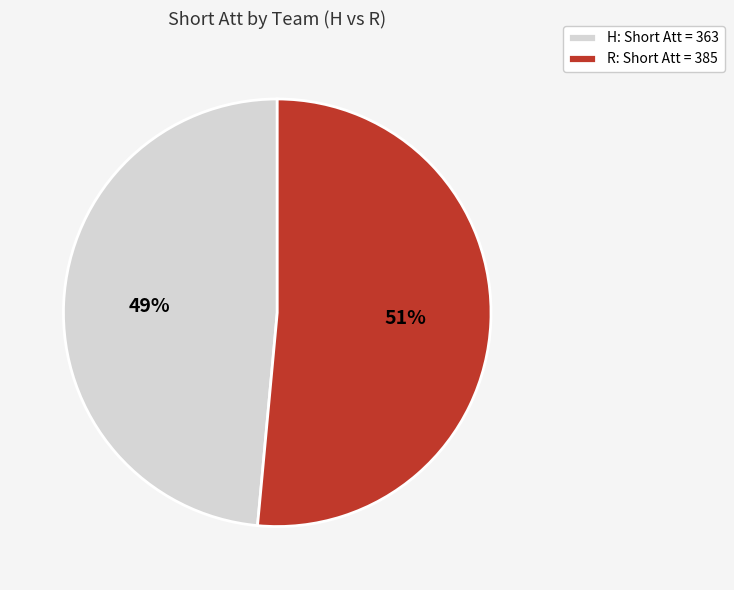

To the nearest percent, what is the combined percentage of H and R?

100%